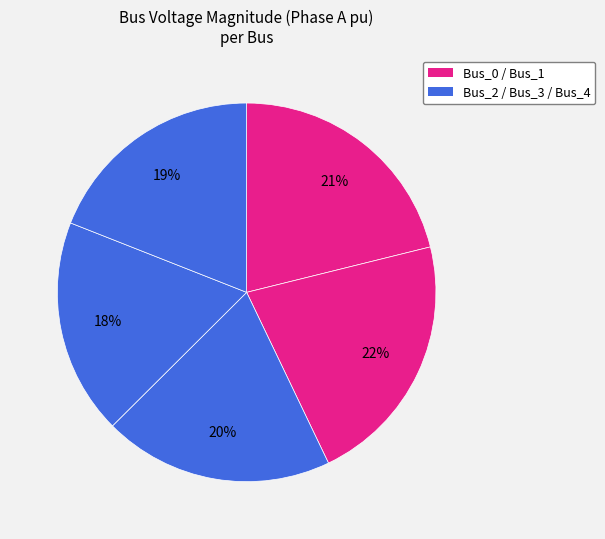

Count the number of slices in the pie.

5